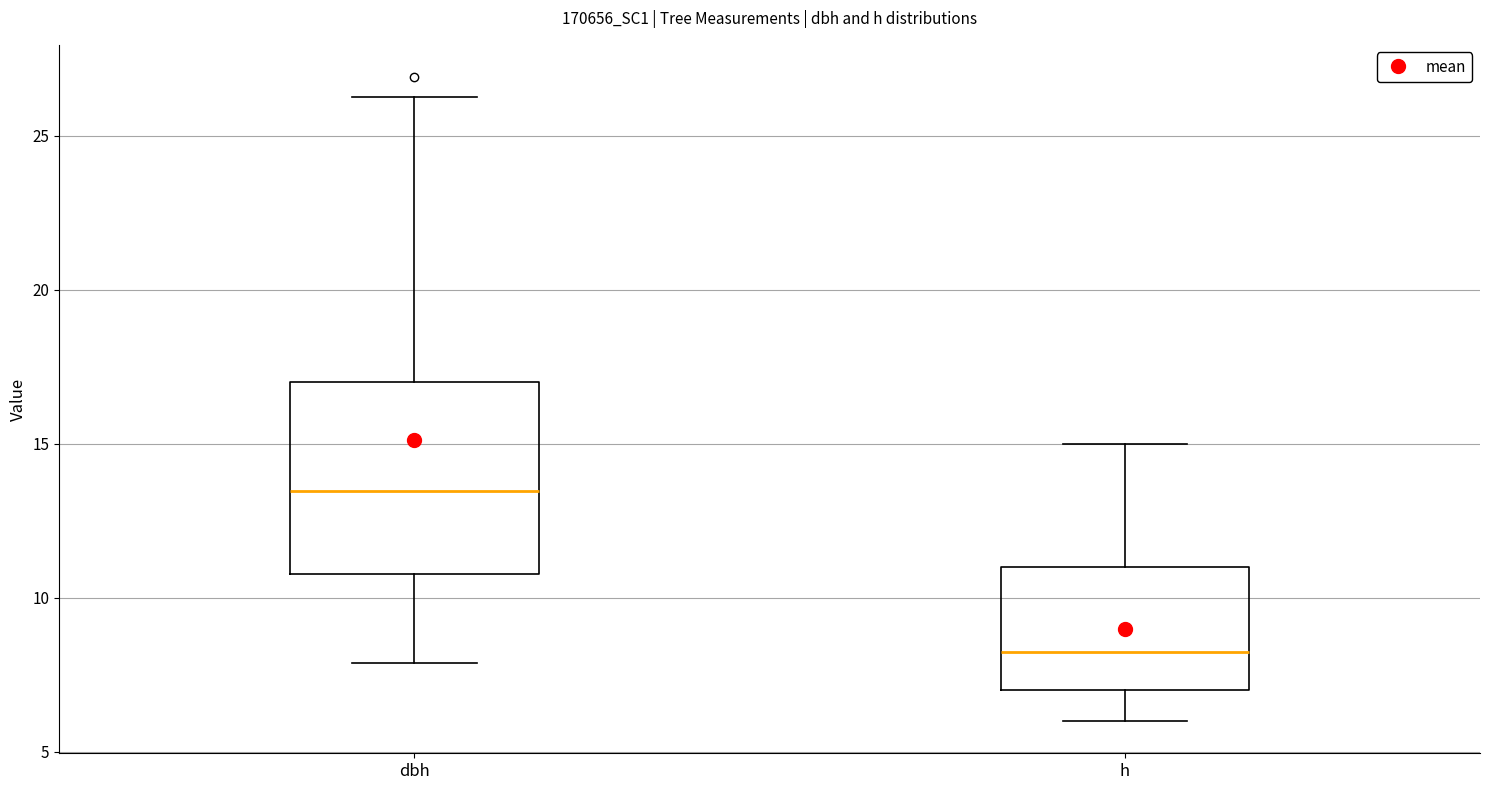

Where is the upper edge of the box for h on the y-axis? The values are not printed on the chart, so give them approximately, as read against the axis.

11.0